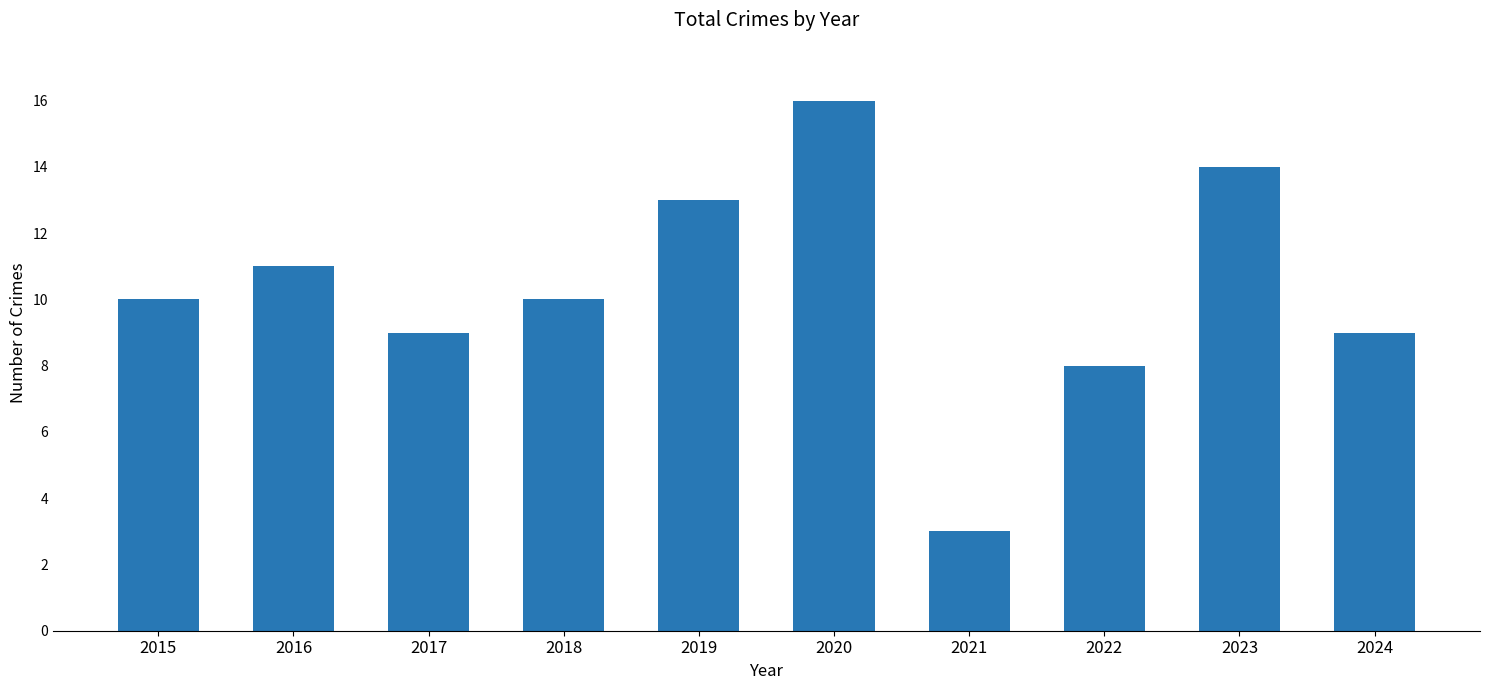

Between 2018 and 2020, which is larger?

2020